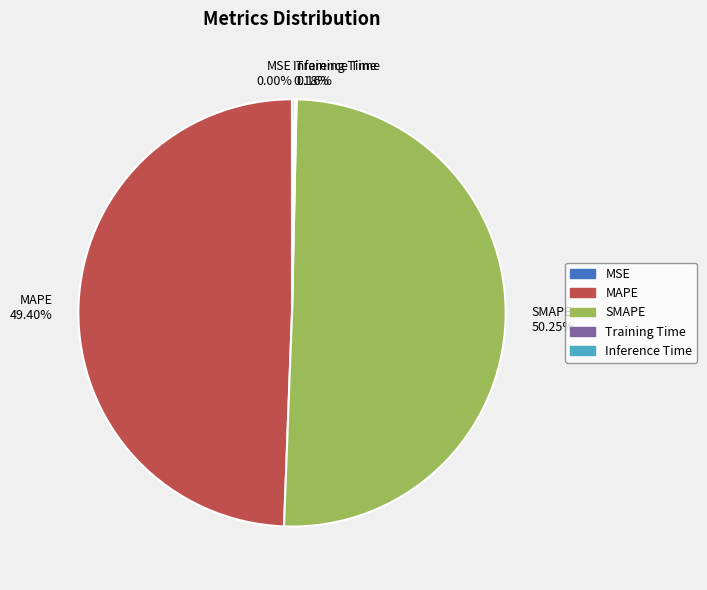

What percentage is NOT represented by SMAPE?

49.7%